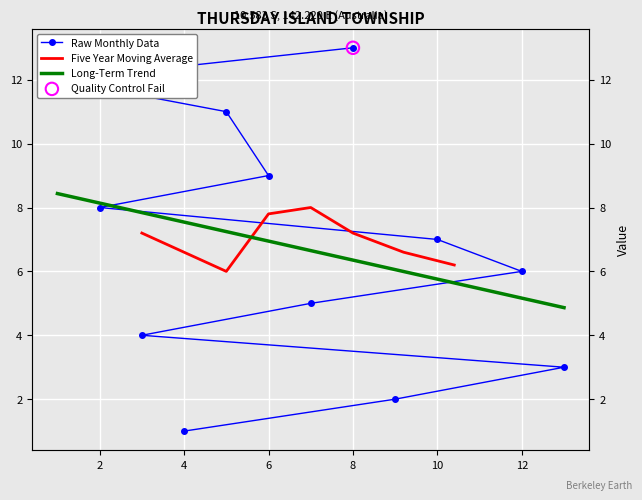

Between 13 and 7, which is larger?

7